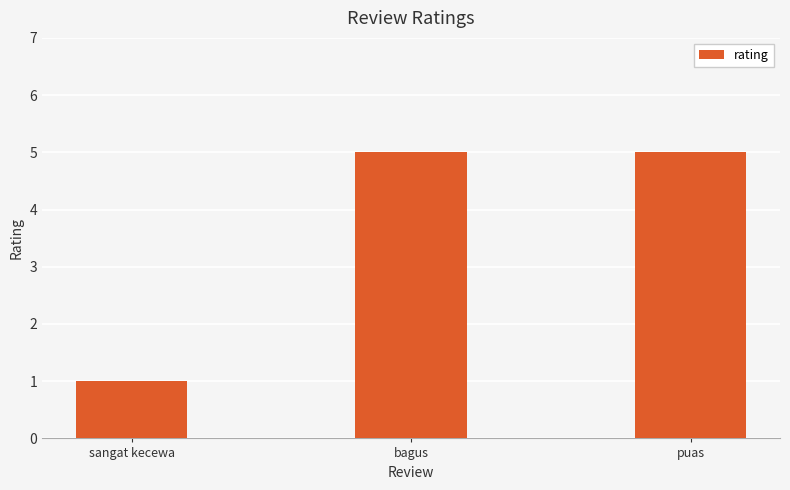

What is the difference between the values at sangat kecewa and puas?

4